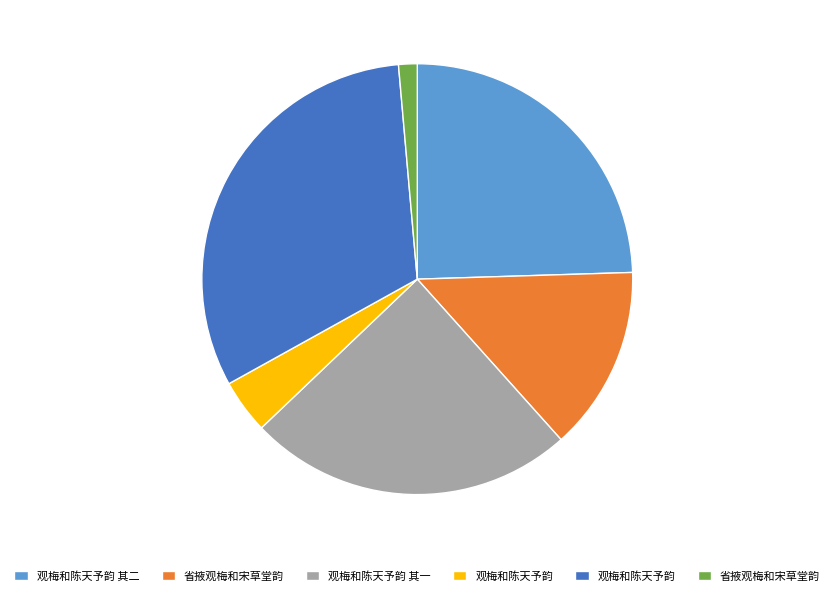

How many slices are in this pie chart?

6